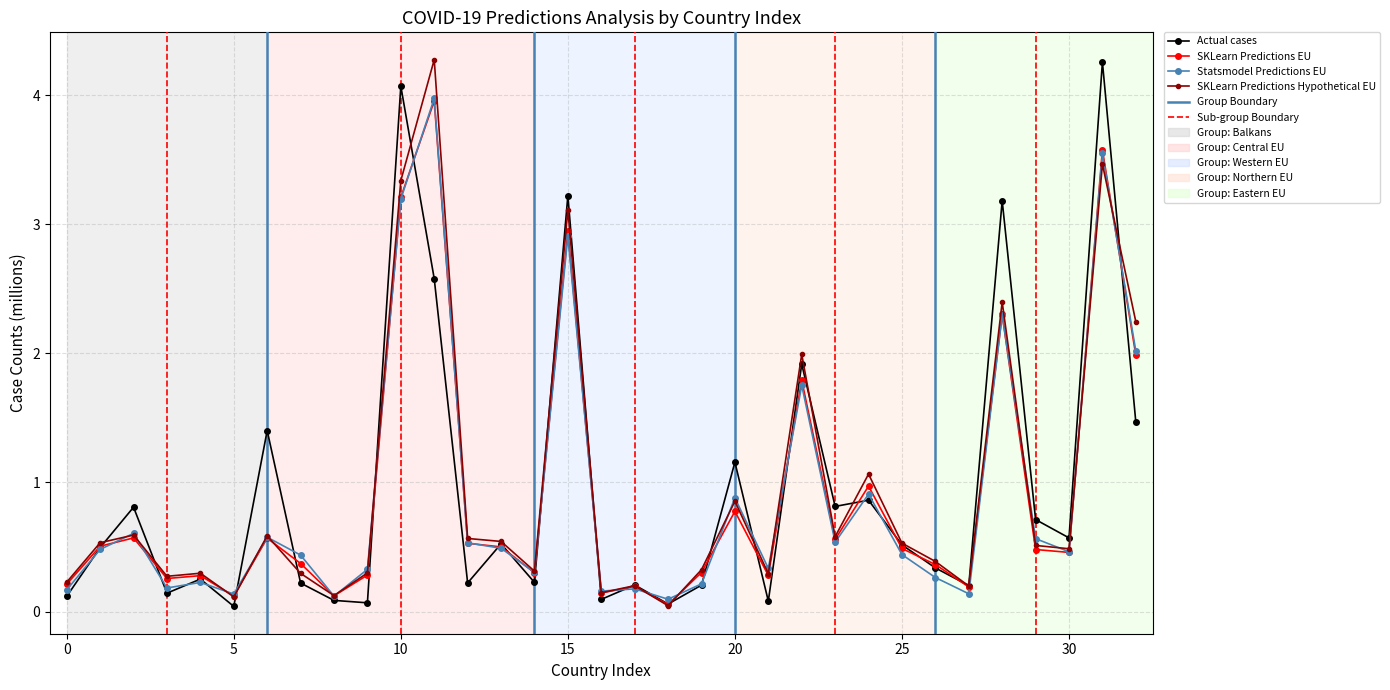

What is the value of the Actual cases point at the 15th from the left?

0.2